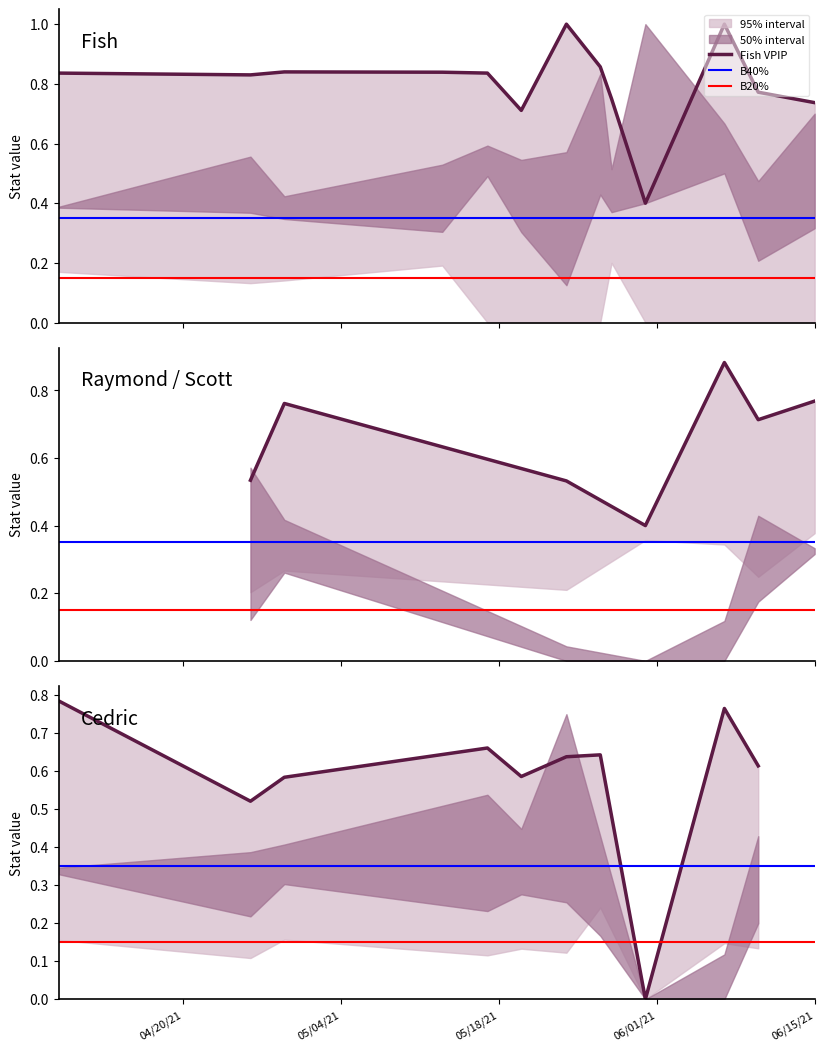

How many lines are shown in the chart?

5